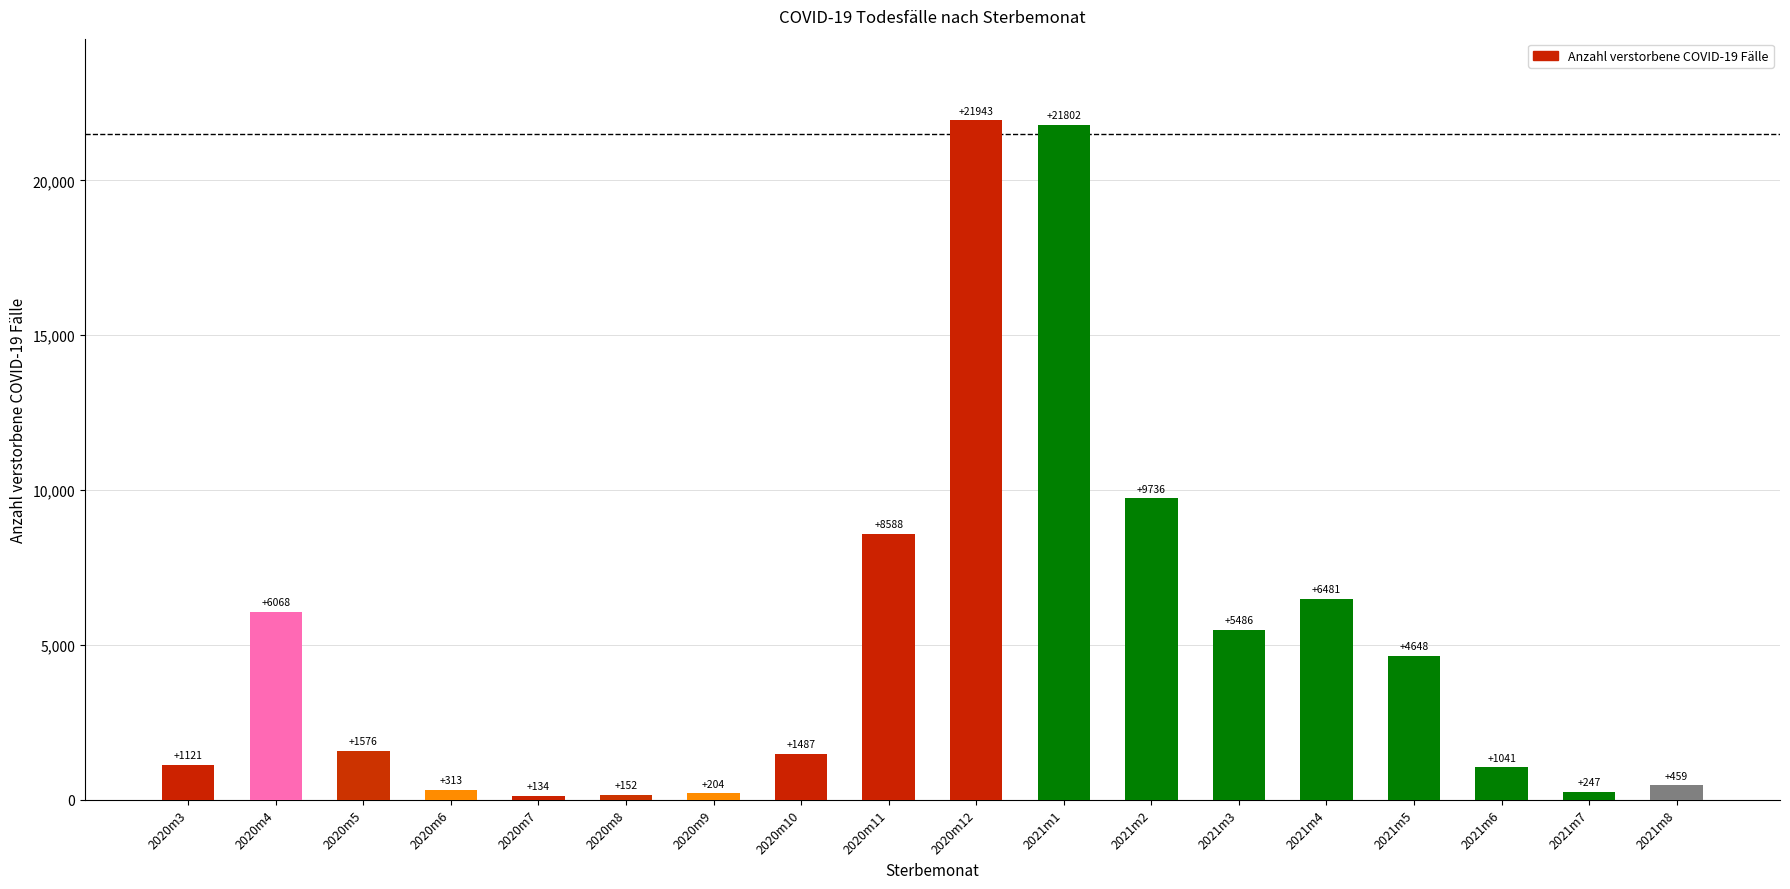

Where does the data first go above 1576?

2020m4